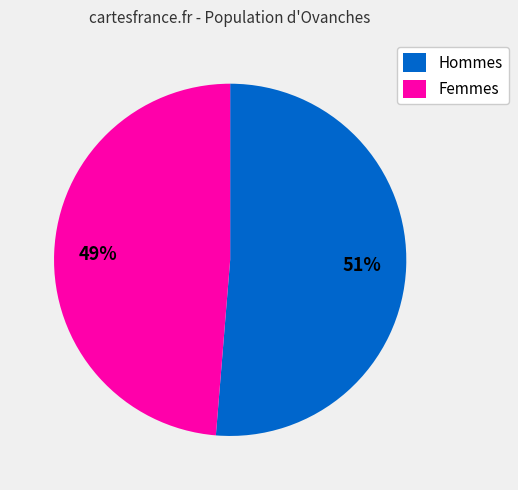

What is the smallest slice in the pie chart?

Femmes